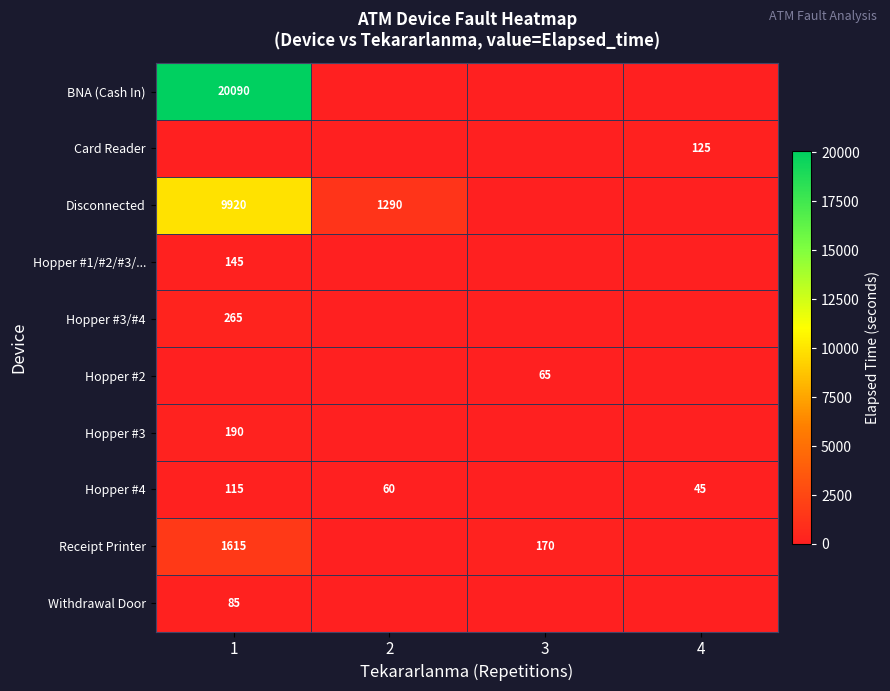

What is the difference between the Hopper #4 values at 2 and 1?

55